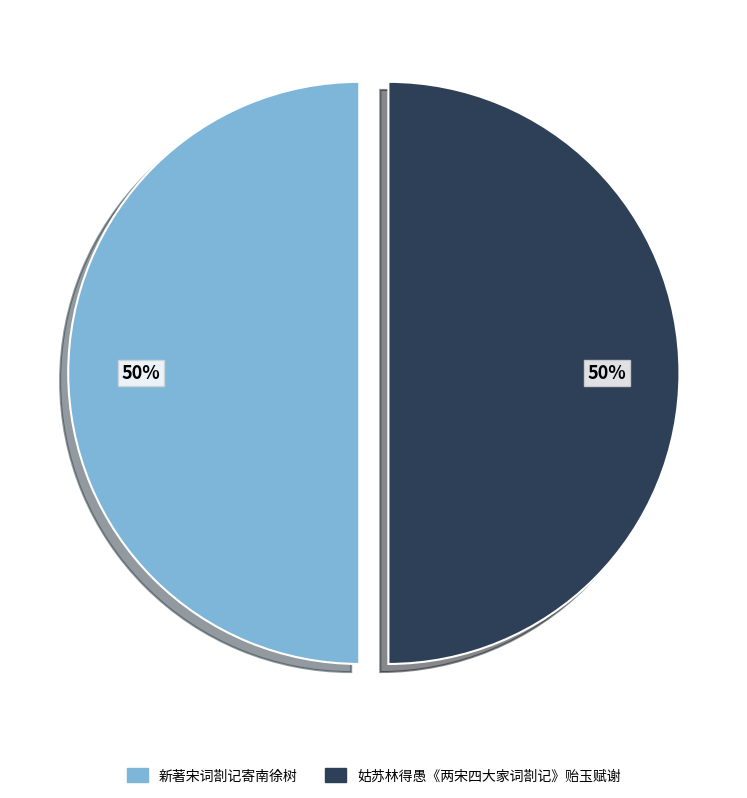

Combined, do 新著宋词剳记寄南徐树 and 姑苏林得愚《两宋四大家词剳记》贻玉赋谢 account for over 50%?

Yes